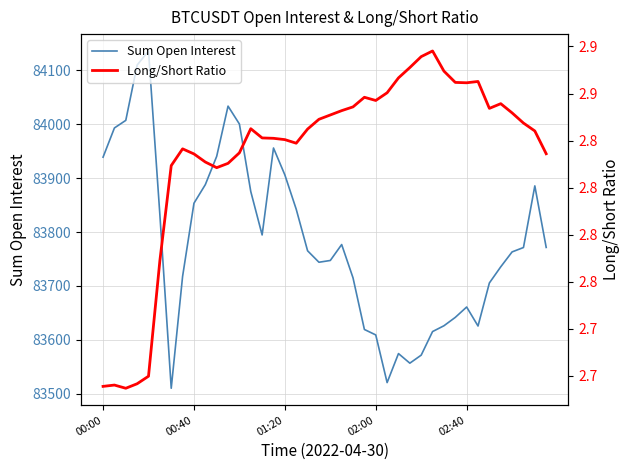

The value of Sum Open Interest at 37 is 17564.6. True or false?

False